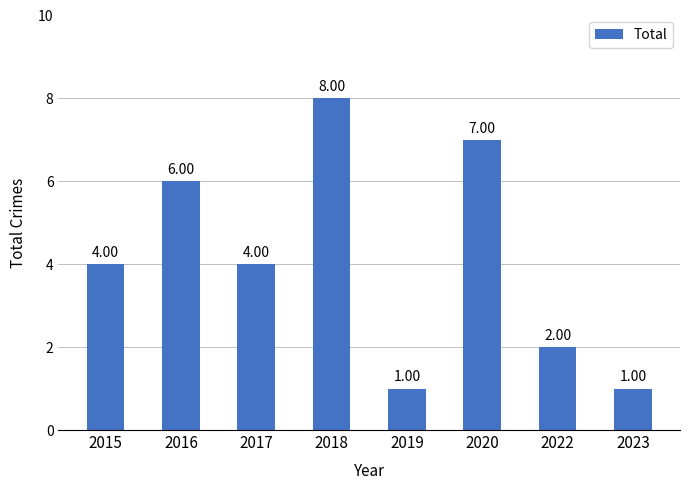

Which label corresponds to the largest value in the chart?

2018